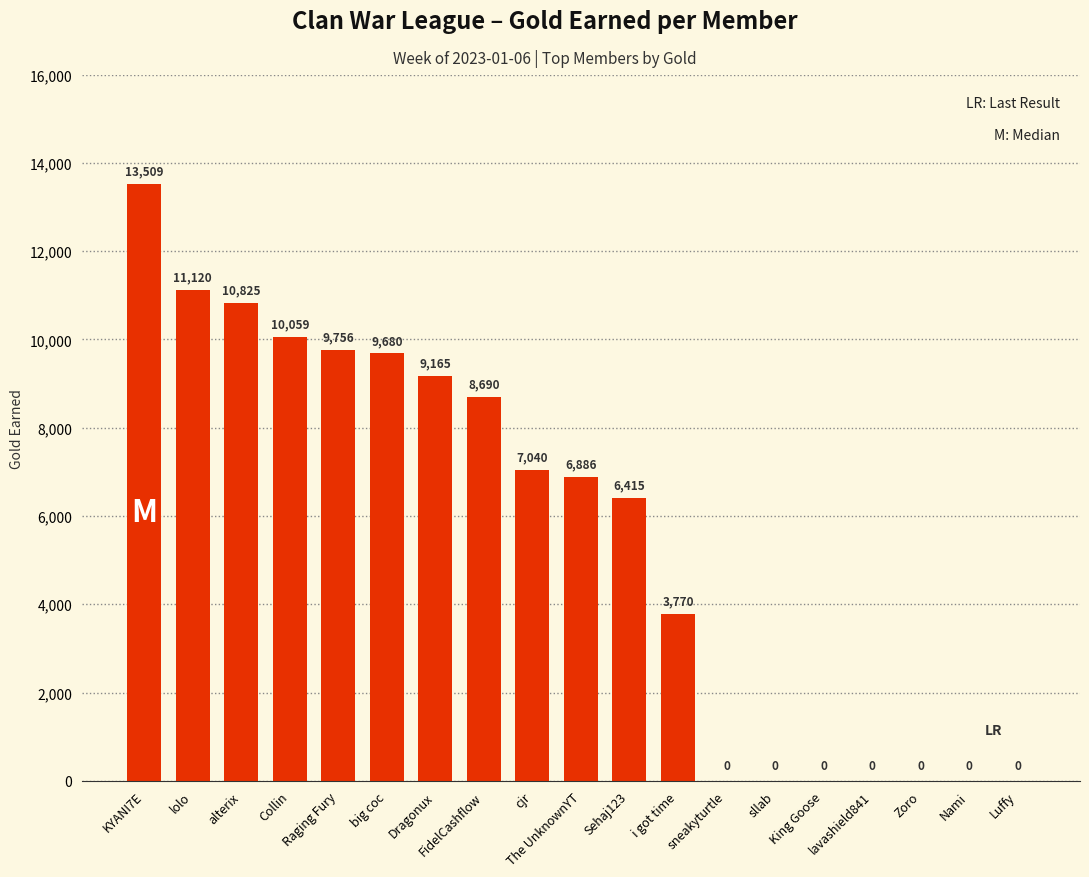

Read the value at big coc.

9680